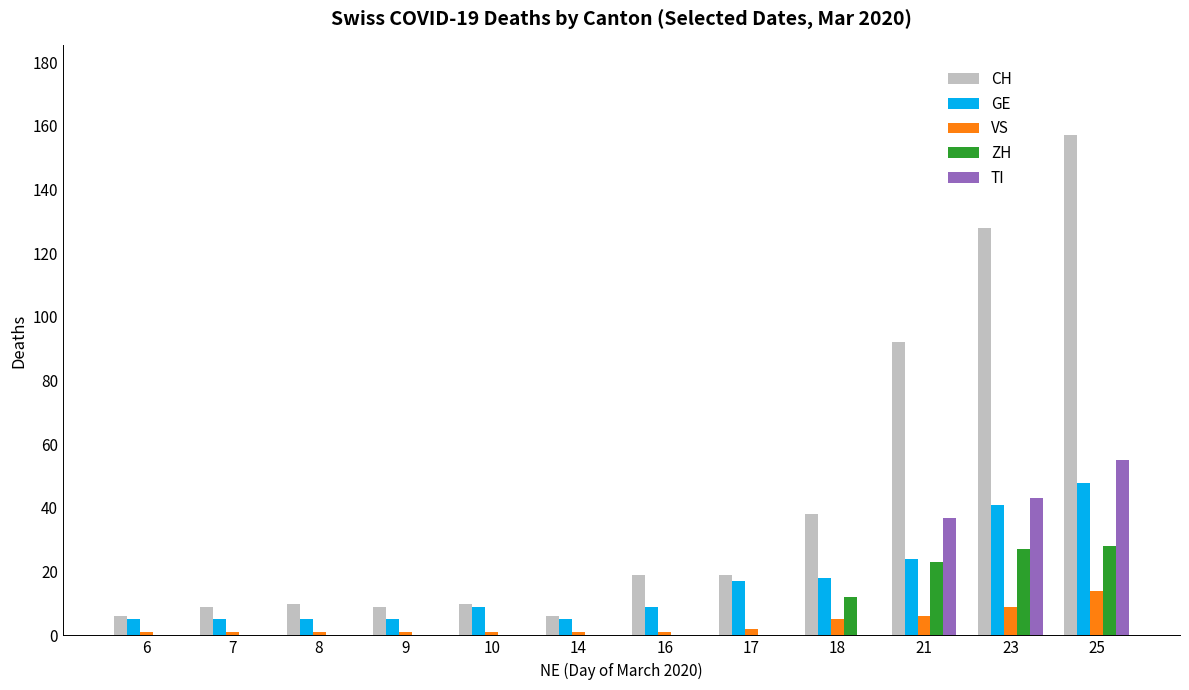

At which category does the chart reach its peak across all series?

25